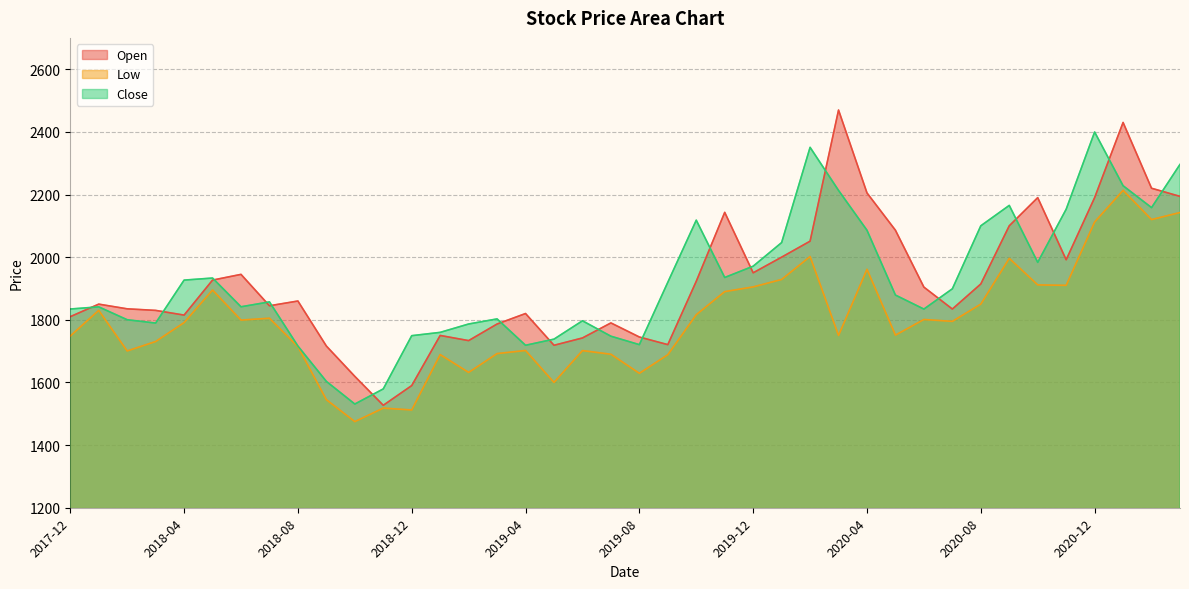

Between 2020-01 and 2021-02, which series saw the biggest shift?

Open